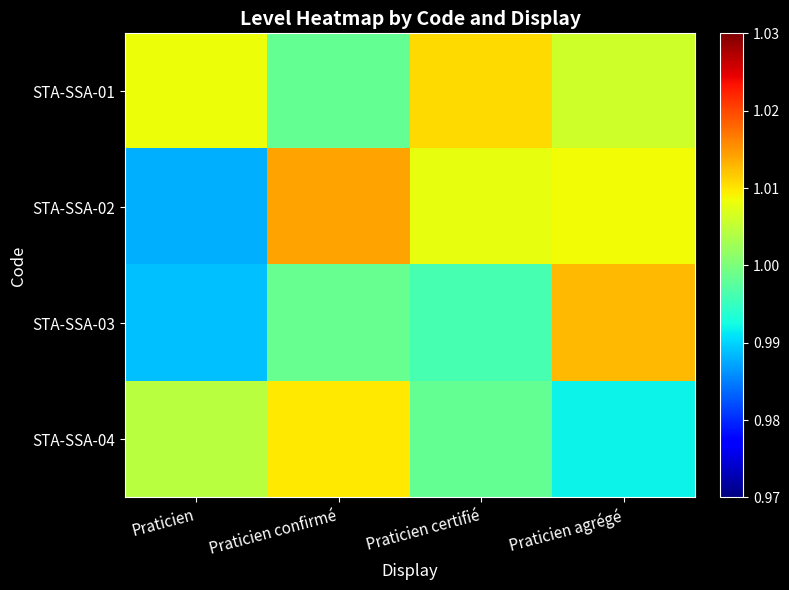

What is the total value across all series at Praticien confirmé?

4.0